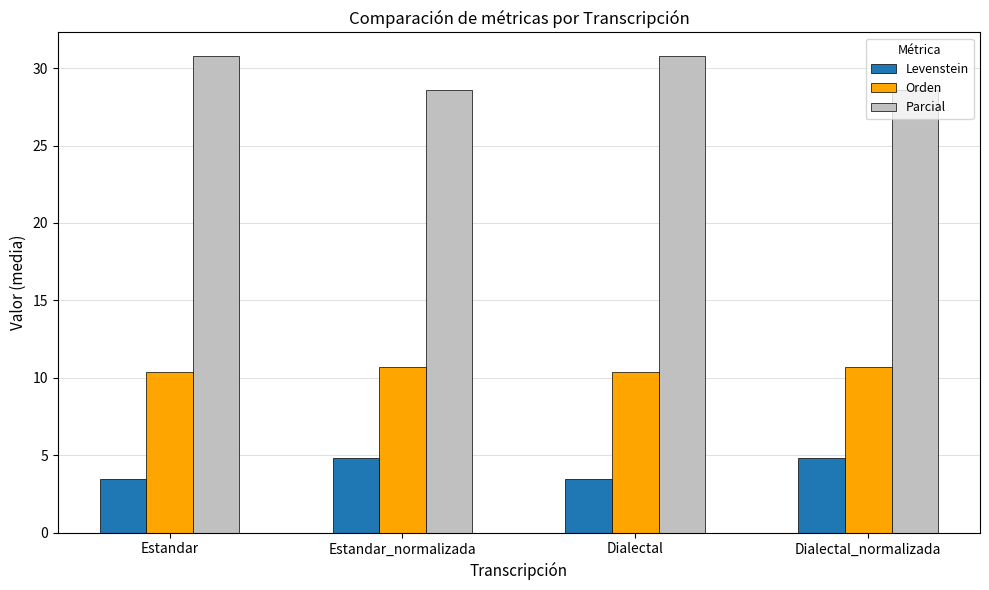

What is the smallest value displayed?

3.5